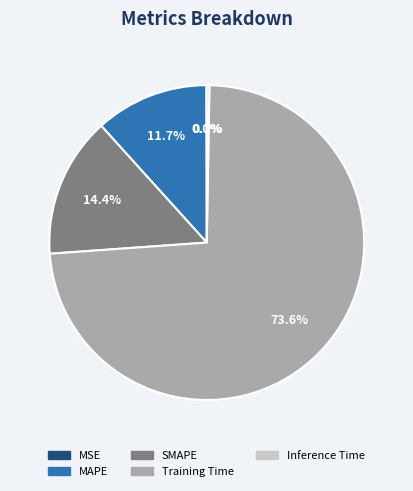

Which category has the biggest portion of the pie?

Training Time